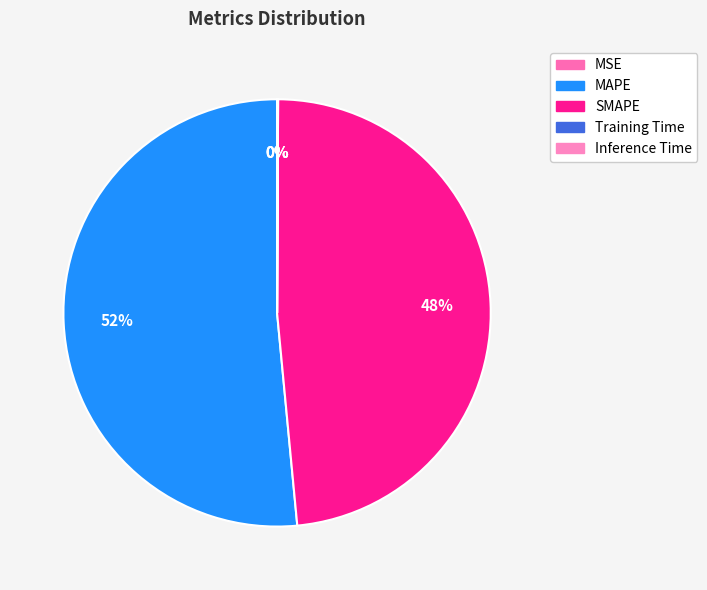

To the nearest percent, what percentage of the pie is SMAPE?

48%